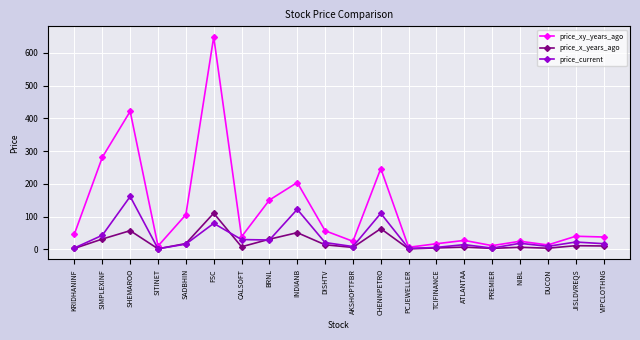

Is it true that price_current equals 108.8 at FSC?

False